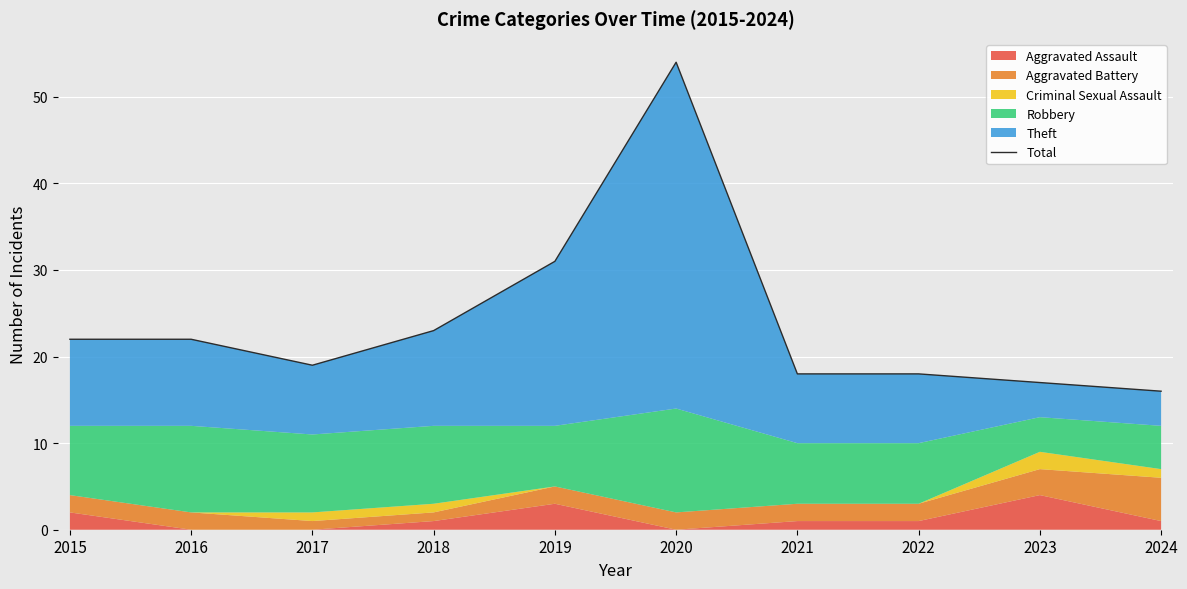

How many points are higher than both their immediate neighbors (excluding endpoints)?

1